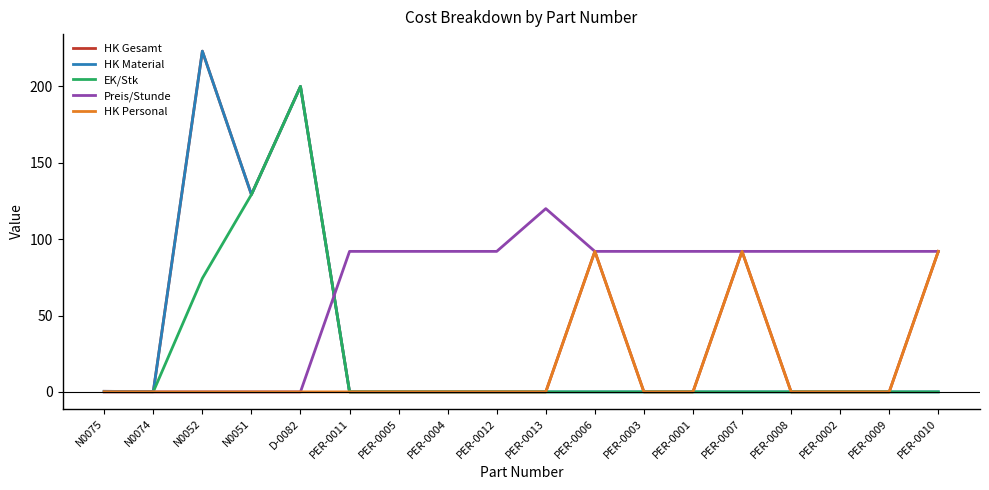

Which series changed the most between PER-0013 and PER-0003?

Preis/Stunde